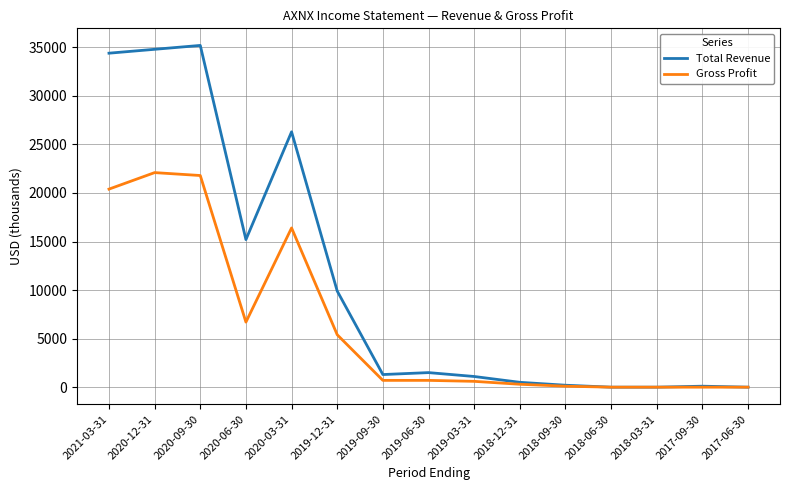

Count the number of data series in this chart.

2